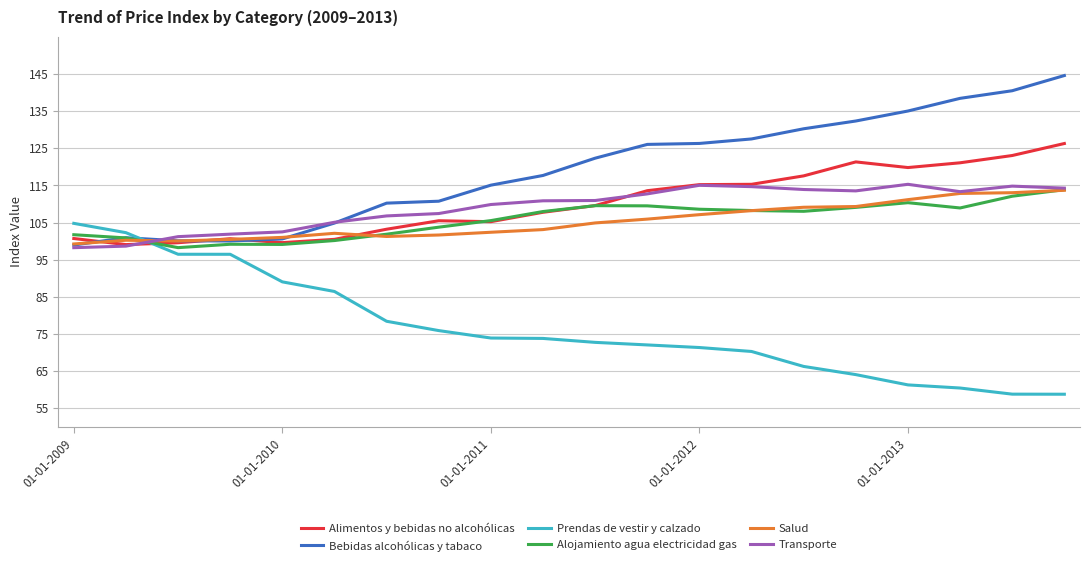

True or false: Alojamiento agua electricidad gas and Salud cross at least once.

True